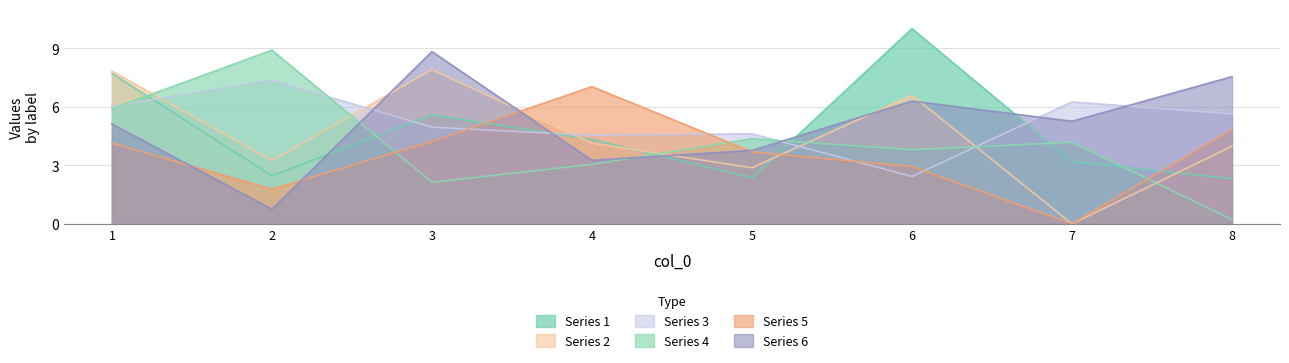

Reading left to right, list all the values displayed in this chart.

1: 1=7.7	2=2.5	3=5.6	4=4.3	5=2.4	6=10.0	7=3.2	8=2.3
2: 1=7.8	2=3.2	3=7.9	4=4.1	5=2.9	6=6.6	7=0.0	8=4.0
3: 1=6.0	2=7.4	3=5.0	4=4.5	5=4.6	6=2.4	7=6.2	8=5.6
4: 1=5.9	2=8.9	3=2.1	4=3.0	5=4.4	6=3.8	7=4.2	8=0.2
5: 1=4.1	2=1.8	3=4.2	4=7.0	5=3.7	6=2.9	7=0.0	8=4.8
6: 1=5.1	2=0.8	3=8.8	4=3.3	5=3.8	6=6.3	7=5.3	8=7.5